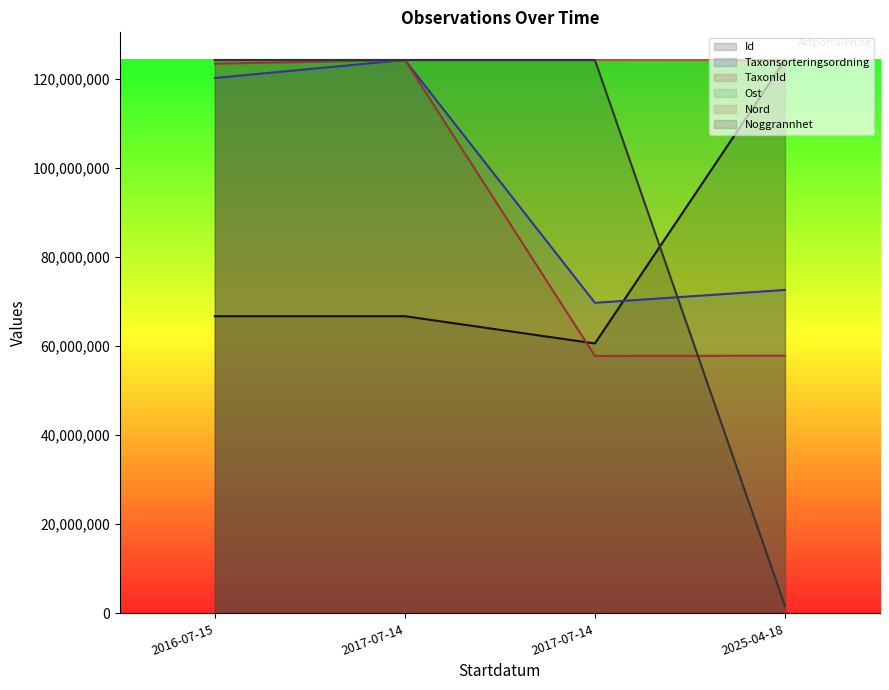

What value does the TaxonId series have at 2025-04-18?

57825655.8